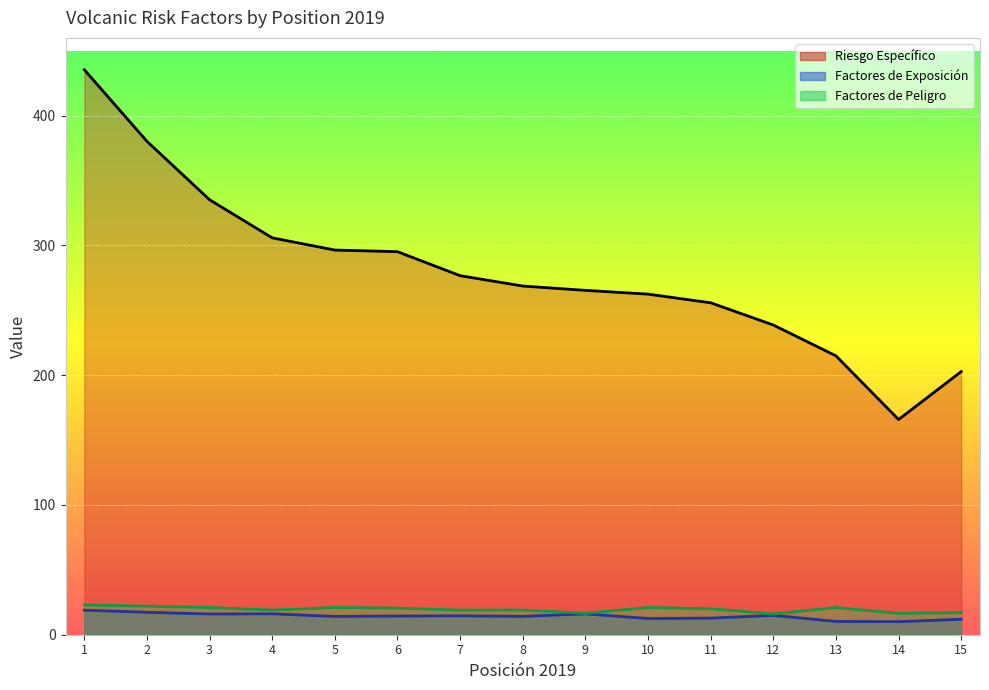

Reading left to right, what are all the values shown in this chart?

Riesgo Específico: 1=435.4	2=380.3	3=335.2	4=305.9	5=296.5	6=295.2	7=276.7	8=268.7	9=265.4	10=262.5	11=255.8	12=238.7	13=214.9	14=165.9	15=202.8
Factores de Exposición: 1=18.9	2=17.3	3=16.0	4=16.1	5=14.1	6=14.4	7=14.6	8=14.1	9=16.1	10=12.5	11=12.8	12=14.9	13=10.2	14=10.1	15=11.9
Factores de Peligro: 1=23.0	2=22.0	3=21.0	4=19.0	5=21.0	6=20.5	7=19.0	8=19.0	9=16.5	10=21.0	11=20.0	12=16.0	13=21.0	14=16.5	15=17.0